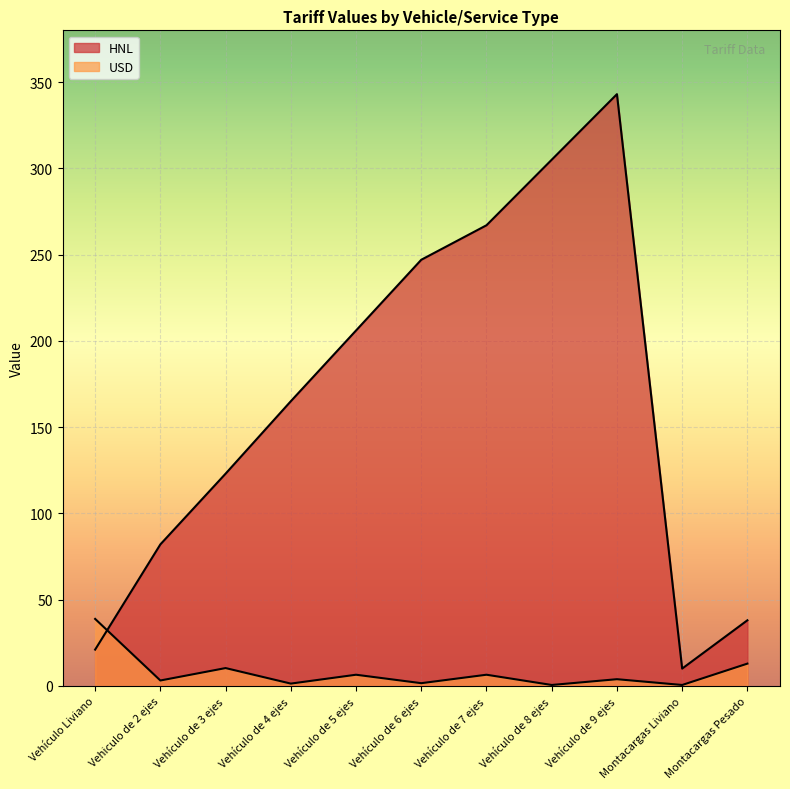

What are all the series names shown in the legend?

HNL, USD